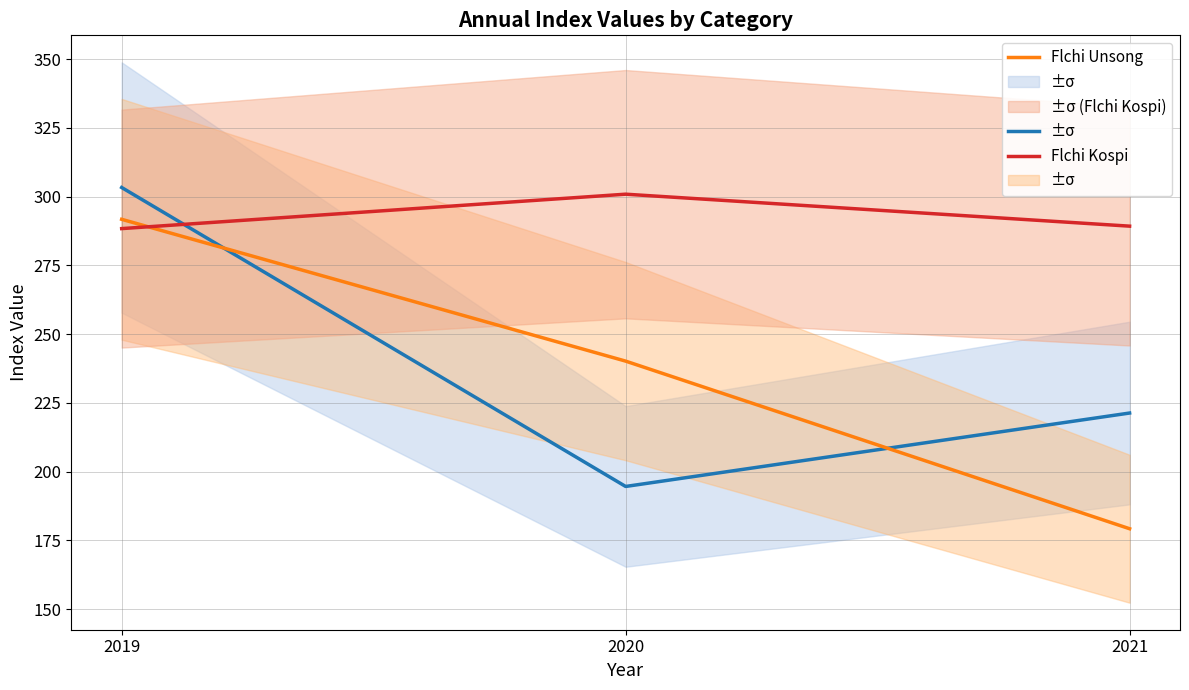

What is the sum of the Flchi Kospi values at 2021 and 2019?

577.6